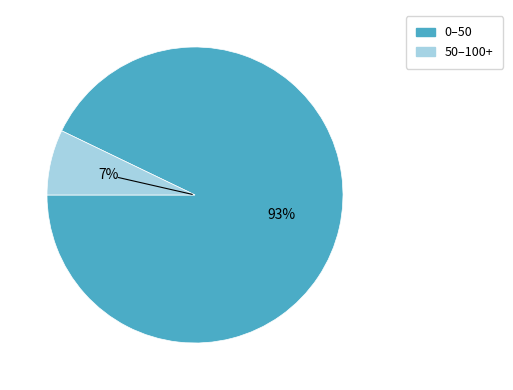

Does any single category account for the majority?

Yes